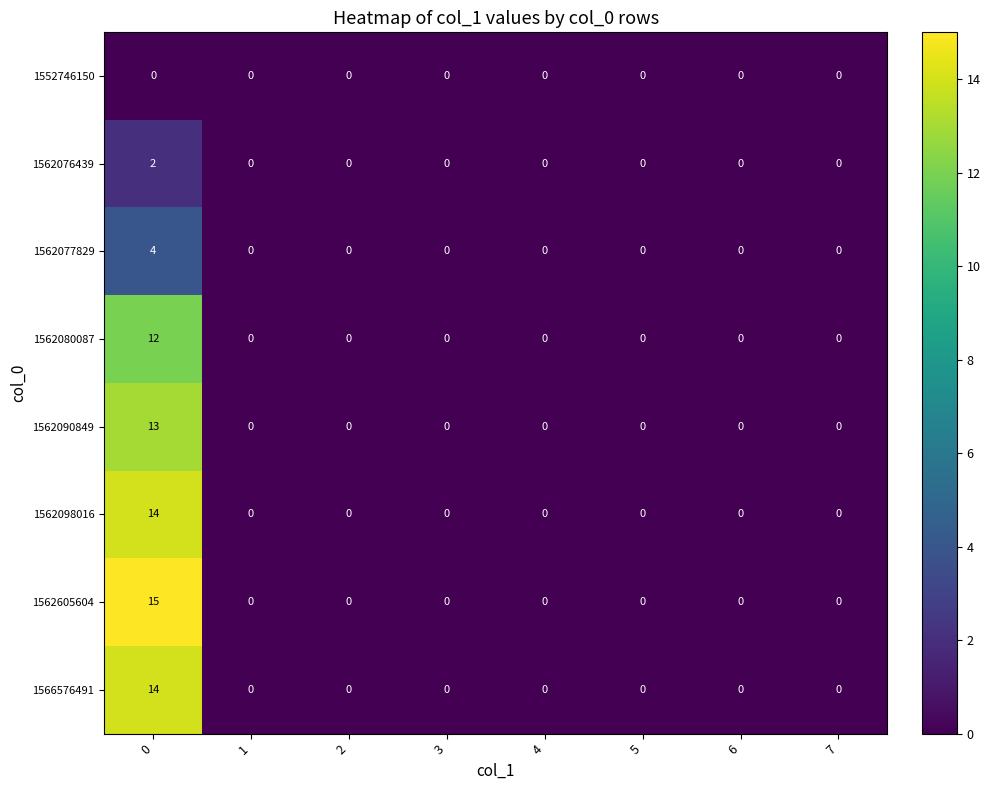

The value of 1562080087 at 2 is 0. True or false?

True